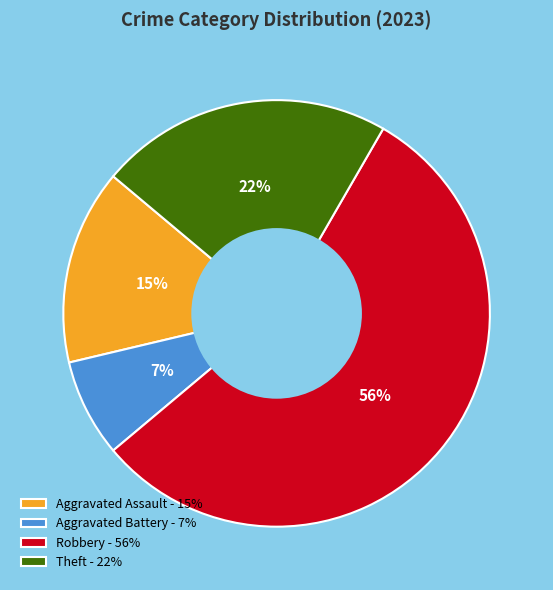

What is the largest slice in the pie chart?

Robbery - 56%